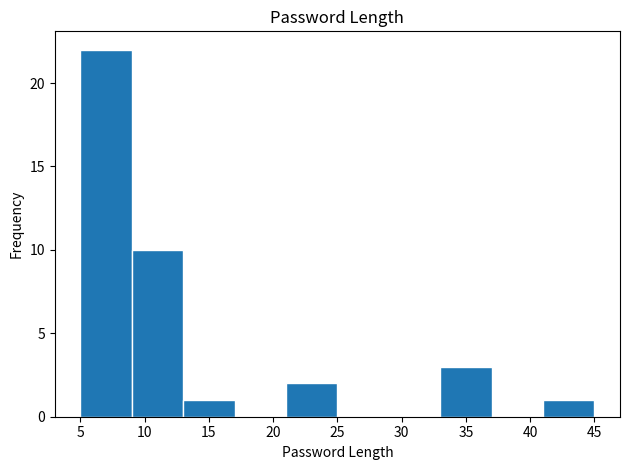

Over which range of the x-axis is the bar tallest?

5 to 9